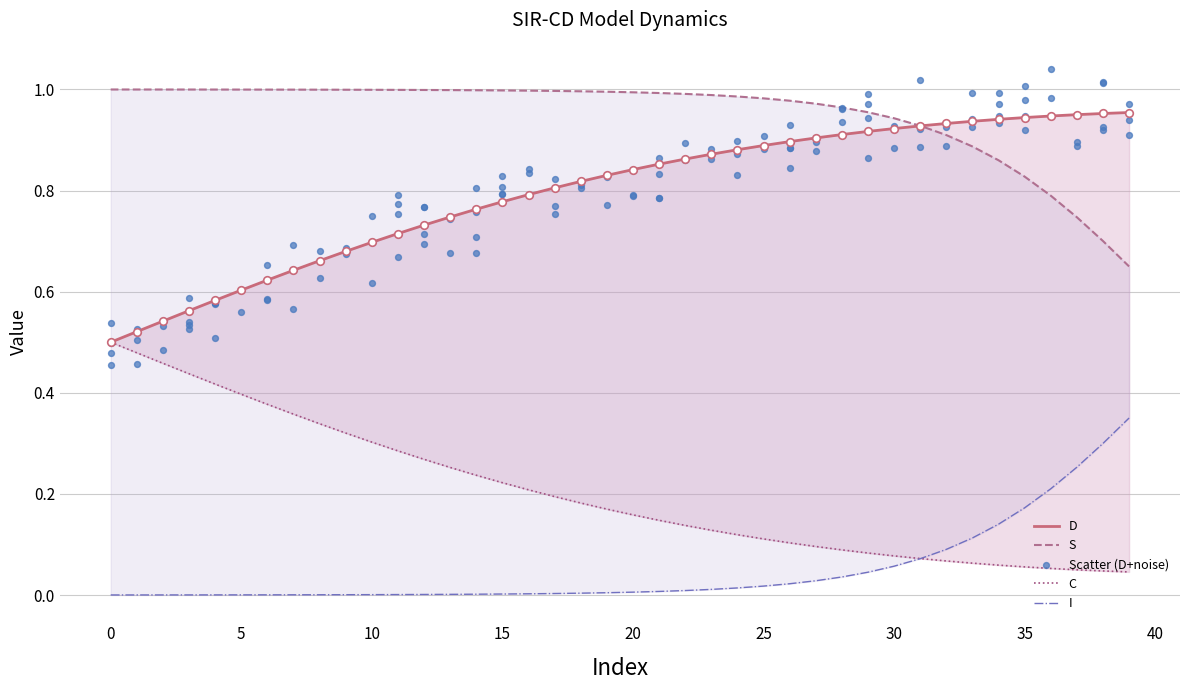

Which series has the largest total across all categories?

S